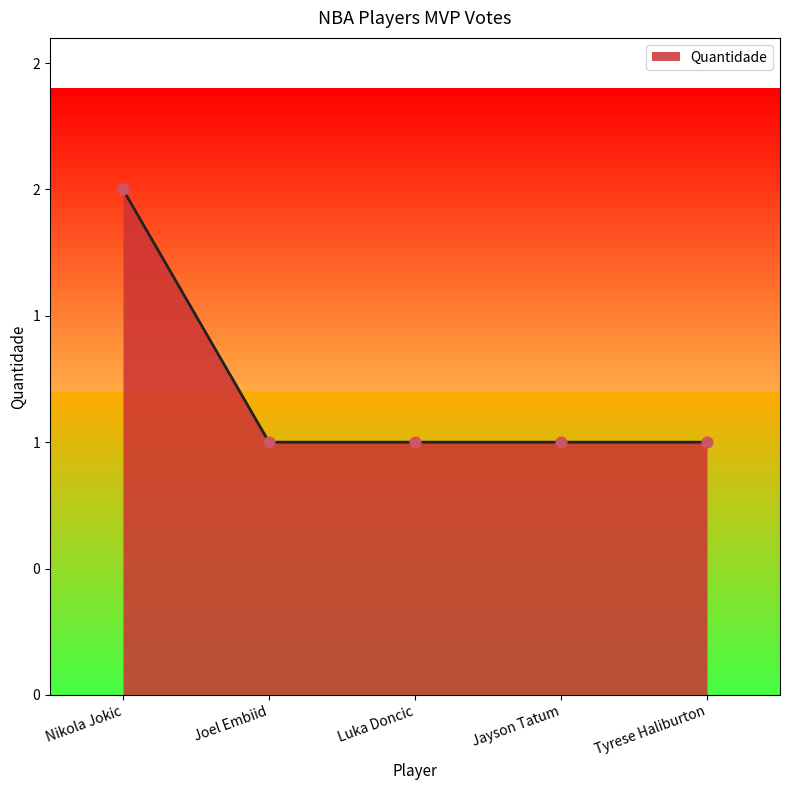

Approximately how many times larger is the value at Nikola Jokic compared to Tyrese Haliburton?

2.0